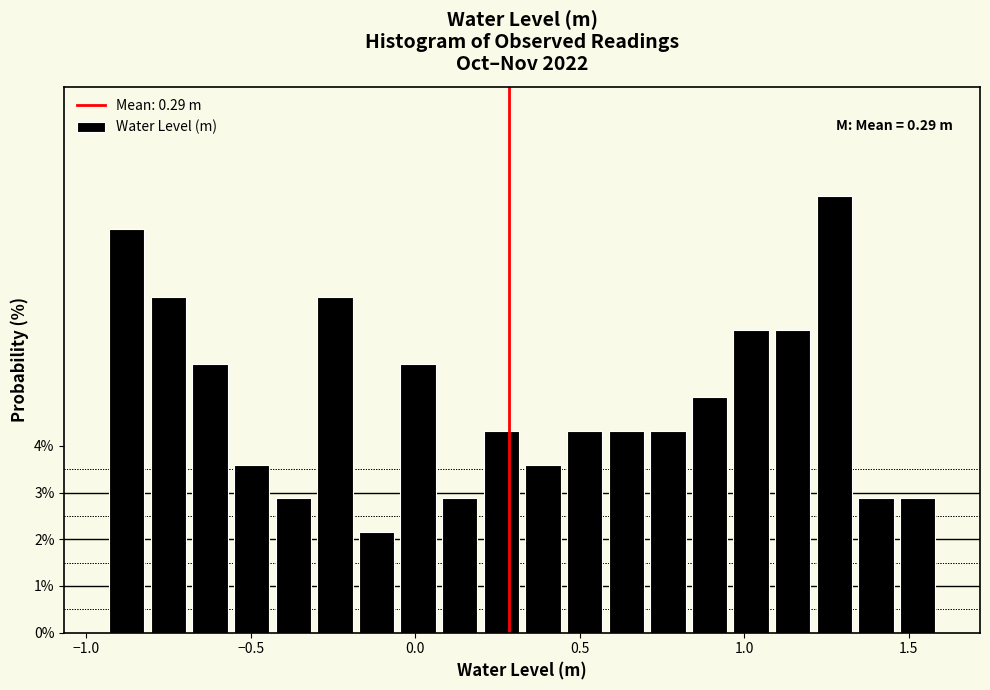

Around what value on the x-axis is the tallest bar? Give the approximate position of its centre, as read against the axis.

1.25